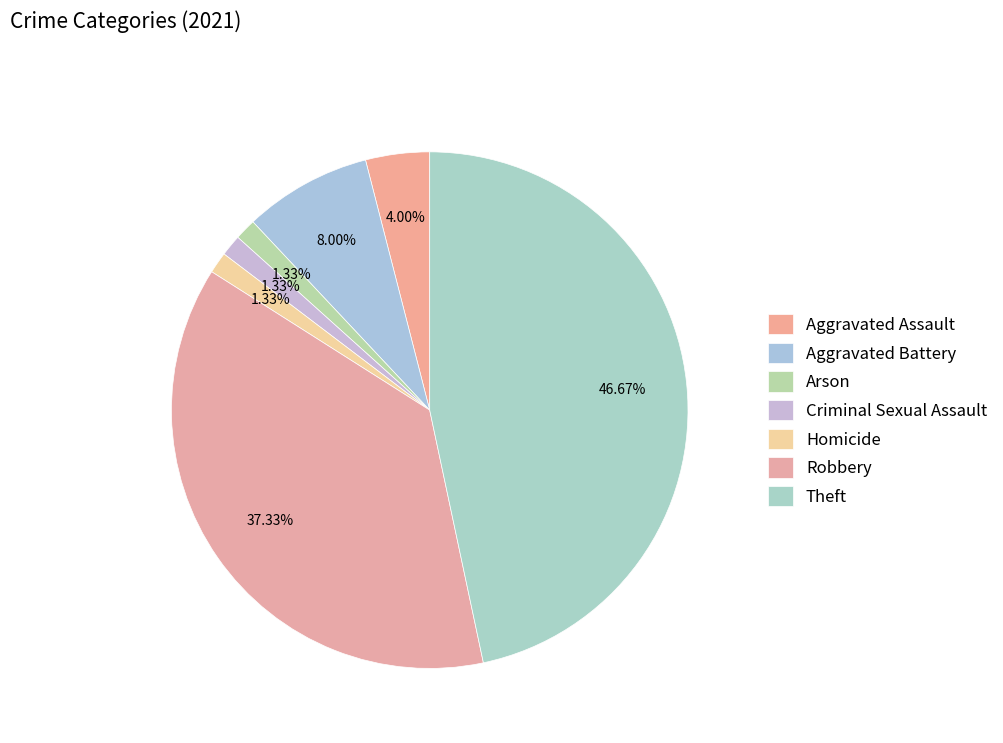

How many slices are in this pie chart?

7